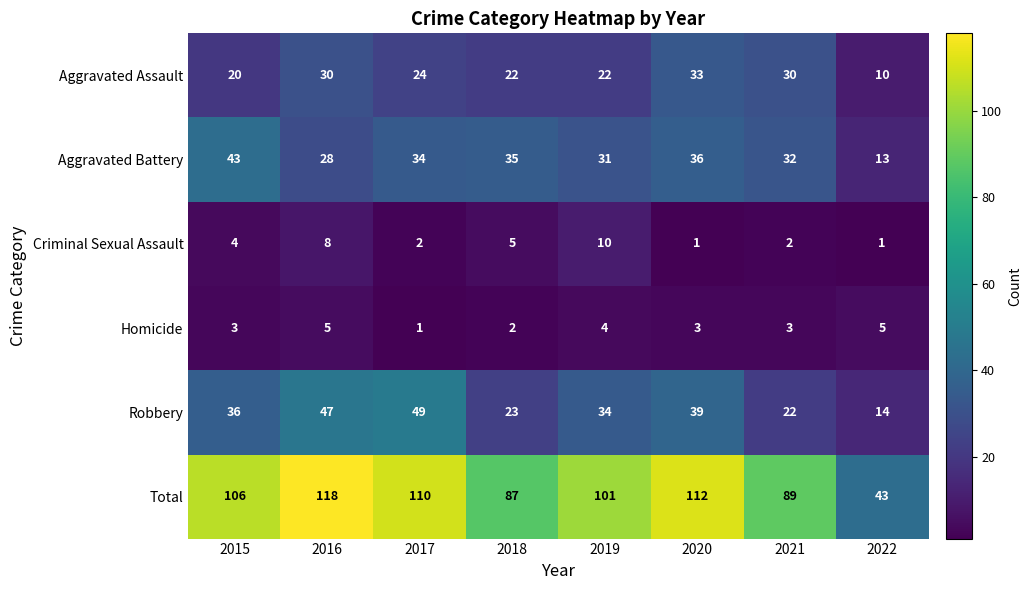

What is the spread (max minus min) of values at 2017?

109